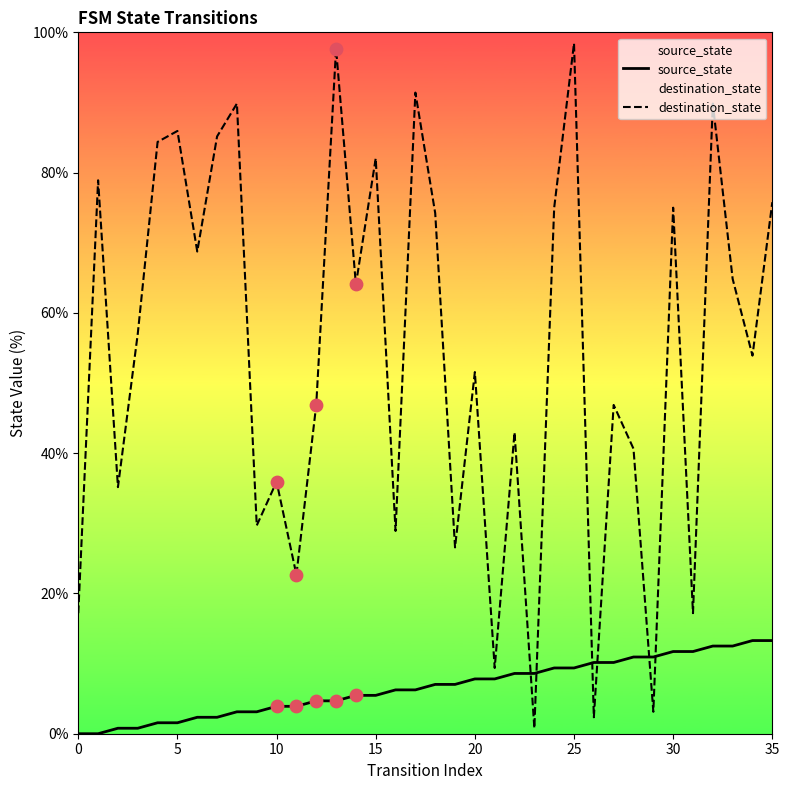

Which series contains the highest Y value?

destination_state